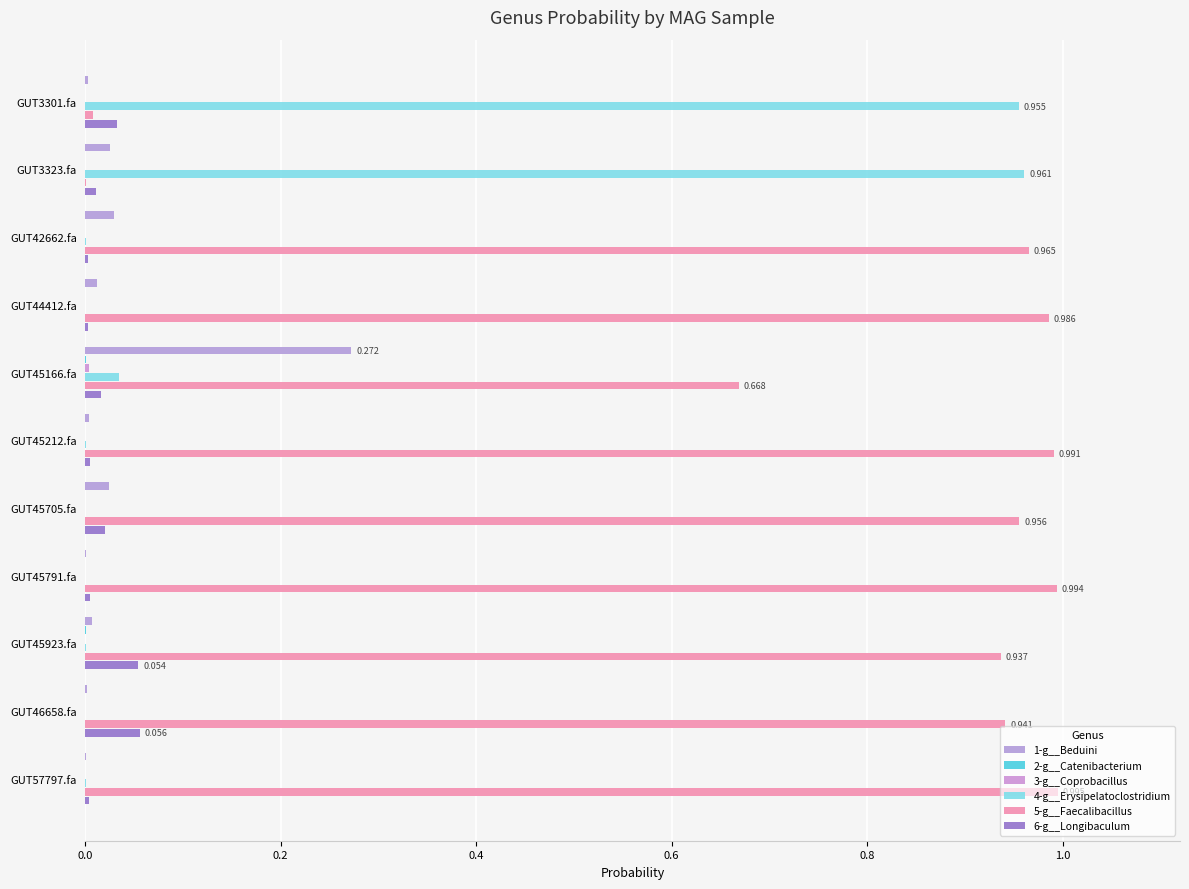

What is the sum of all 4-g__Erysipelatoclostridium values?

2.0